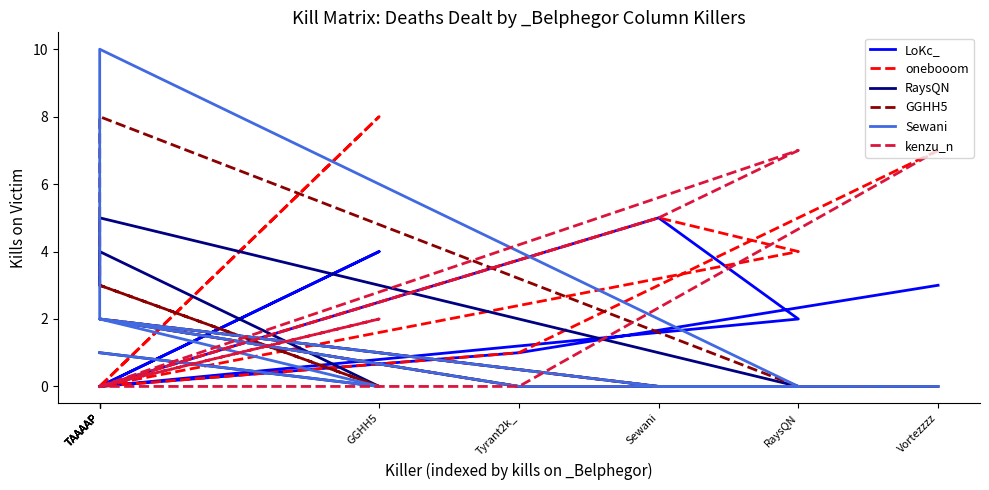

True or false: onebooom has a value of -5 at TAAAAP.

False